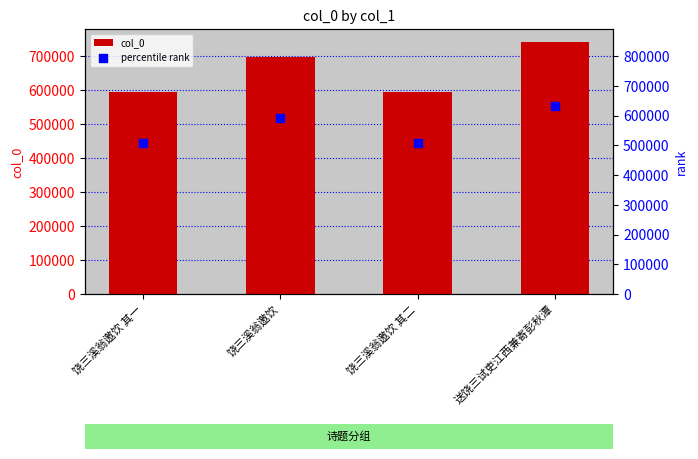

What is the total value across all series at 饶三溪翁邀饮?

1291238.9